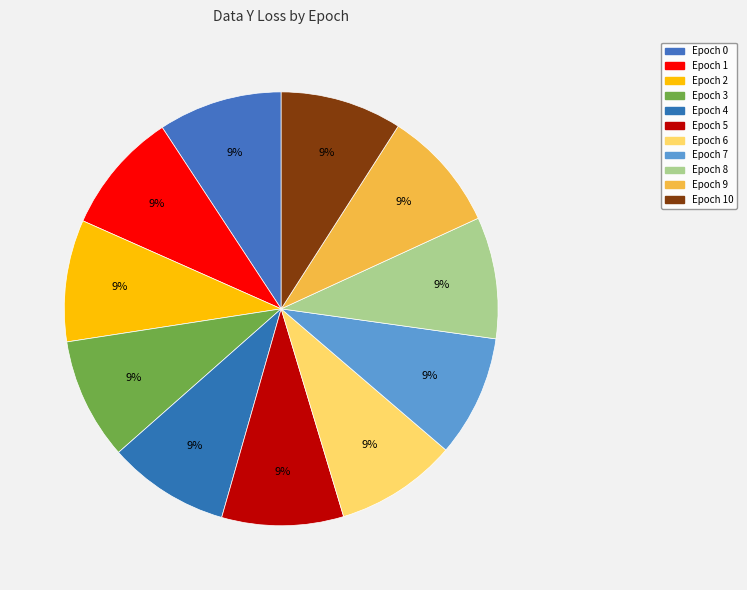

How many slices are in this pie chart?

11